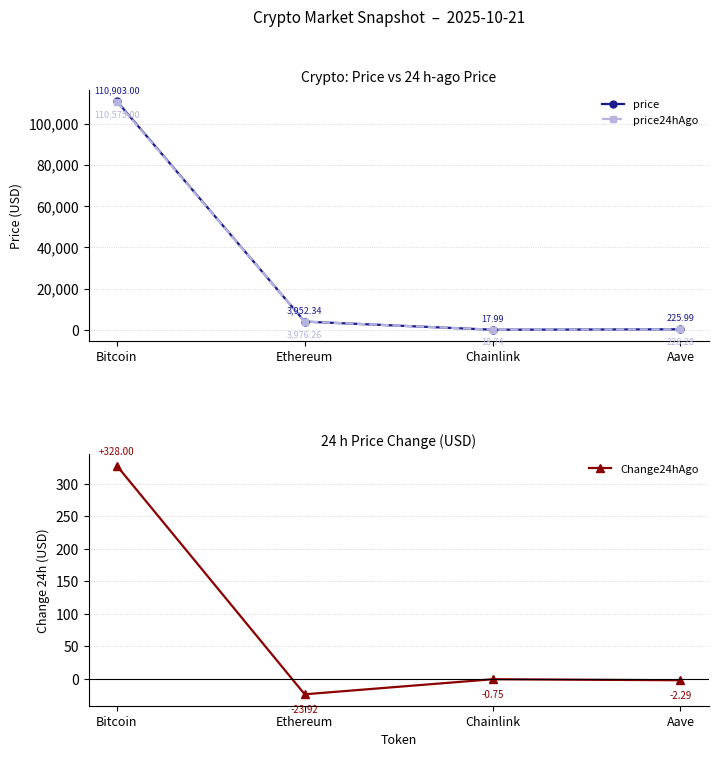

In price24hAgo, how many points are lower than both neighbors (excluding endpoints)?

1